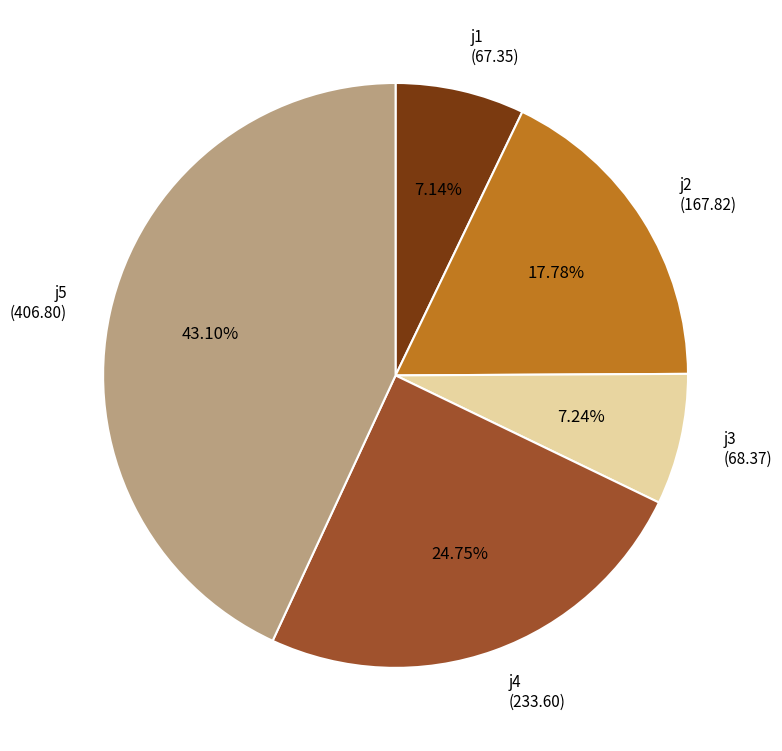

The j1 slice represents 7% of the pie. True or false?

True